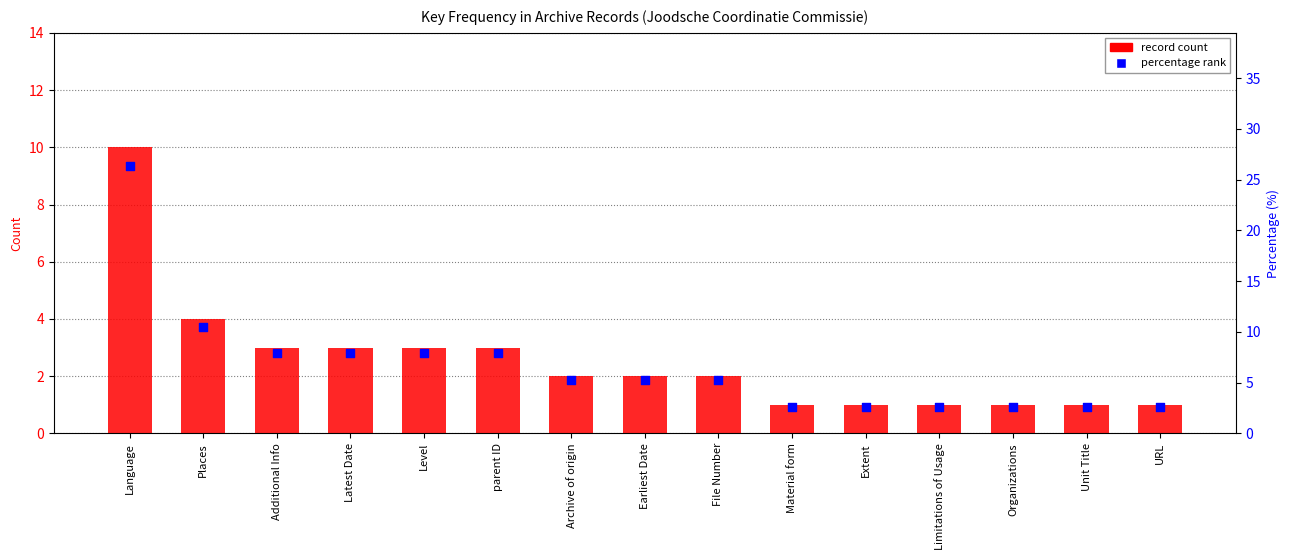

What is the total value across all series at Latest Date?

10.9